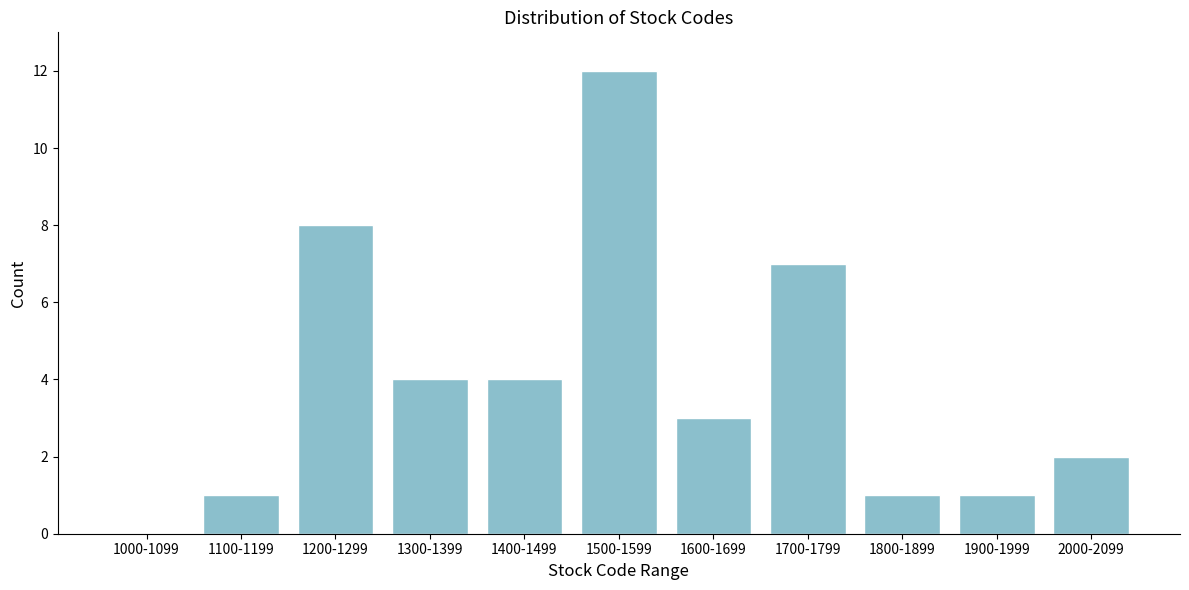

Reading right to left, transcribe all the data shown in this chart.

2000-2099=2	1900-1999=1	1800-1899=1	1700-1799=7	1600-1699=3	1500-1599=12	1400-1499=4	1300-1399=4	1200-1299=8	1100-1199=1	1000-1099=0